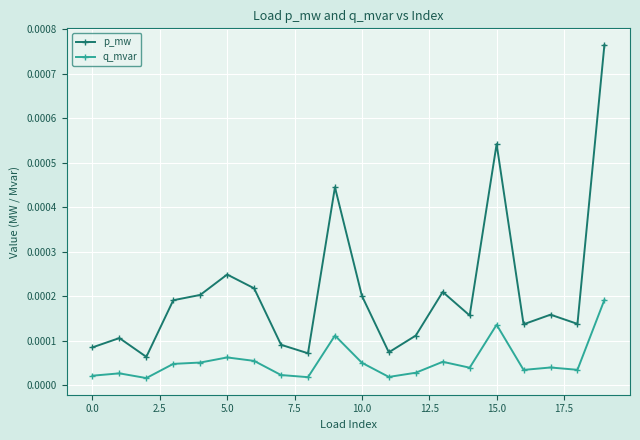

List the series in order of their peak value, lowest first.

q_mvar, p_mw